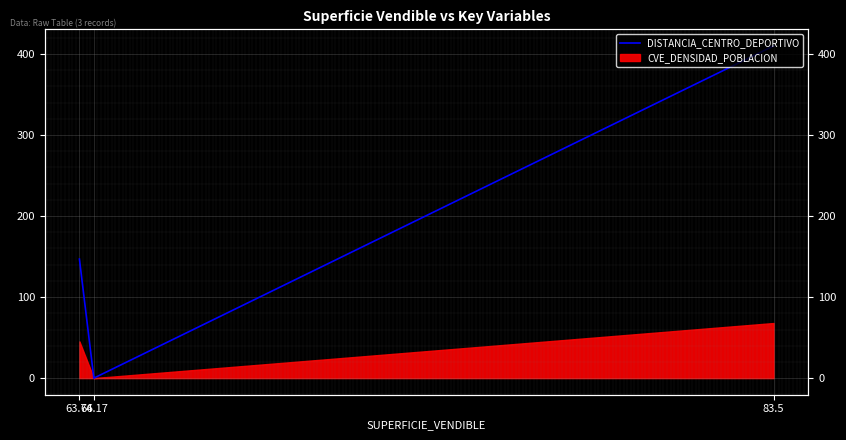

What is the maximum value shown in the chart?

410.0